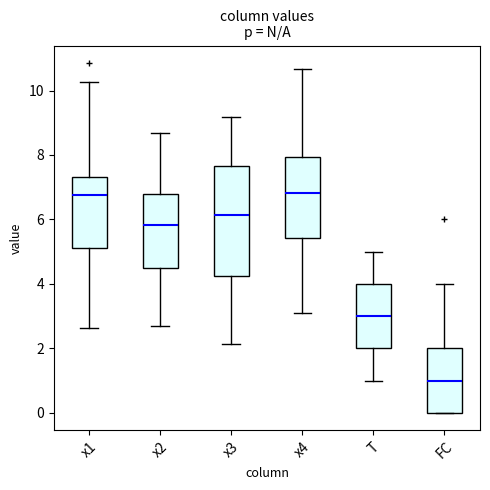

Where does the median line of the box for x4 sit on the y-axis? The values are not printed on the chart, so give them approximately, as read against the axis.

6.8